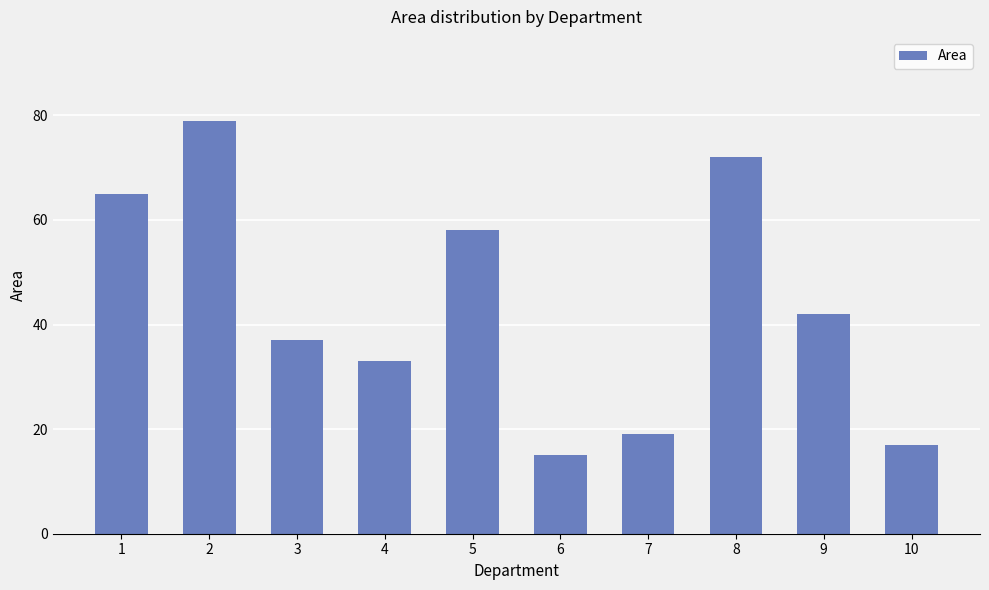

Does the chart contain any negative values?

No